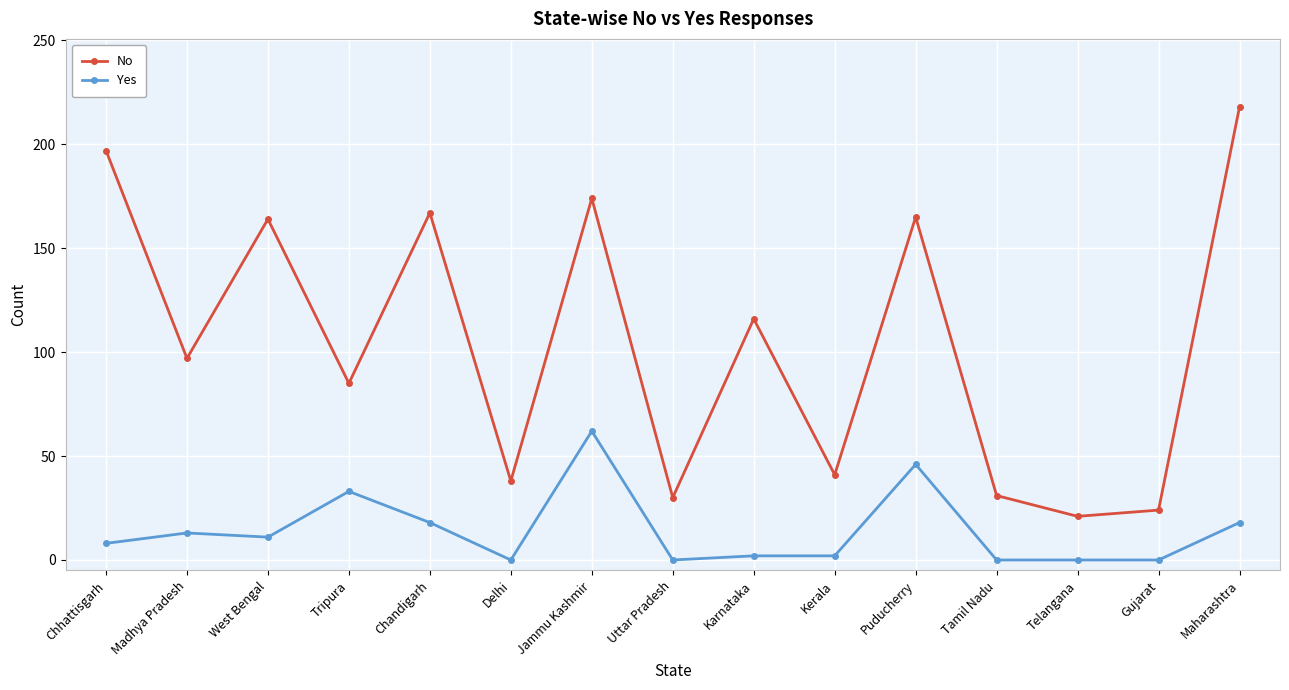

What position from the left is Puducherry?

11